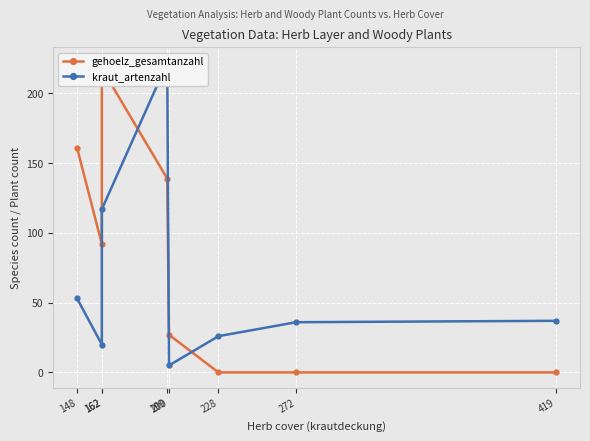

How many lines are shown in the chart?

2